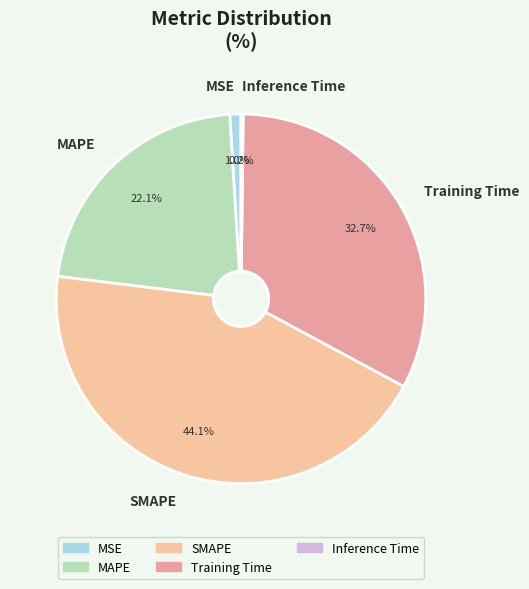

Combined, what portion of the pie is MSE and MAPE?

23.1%